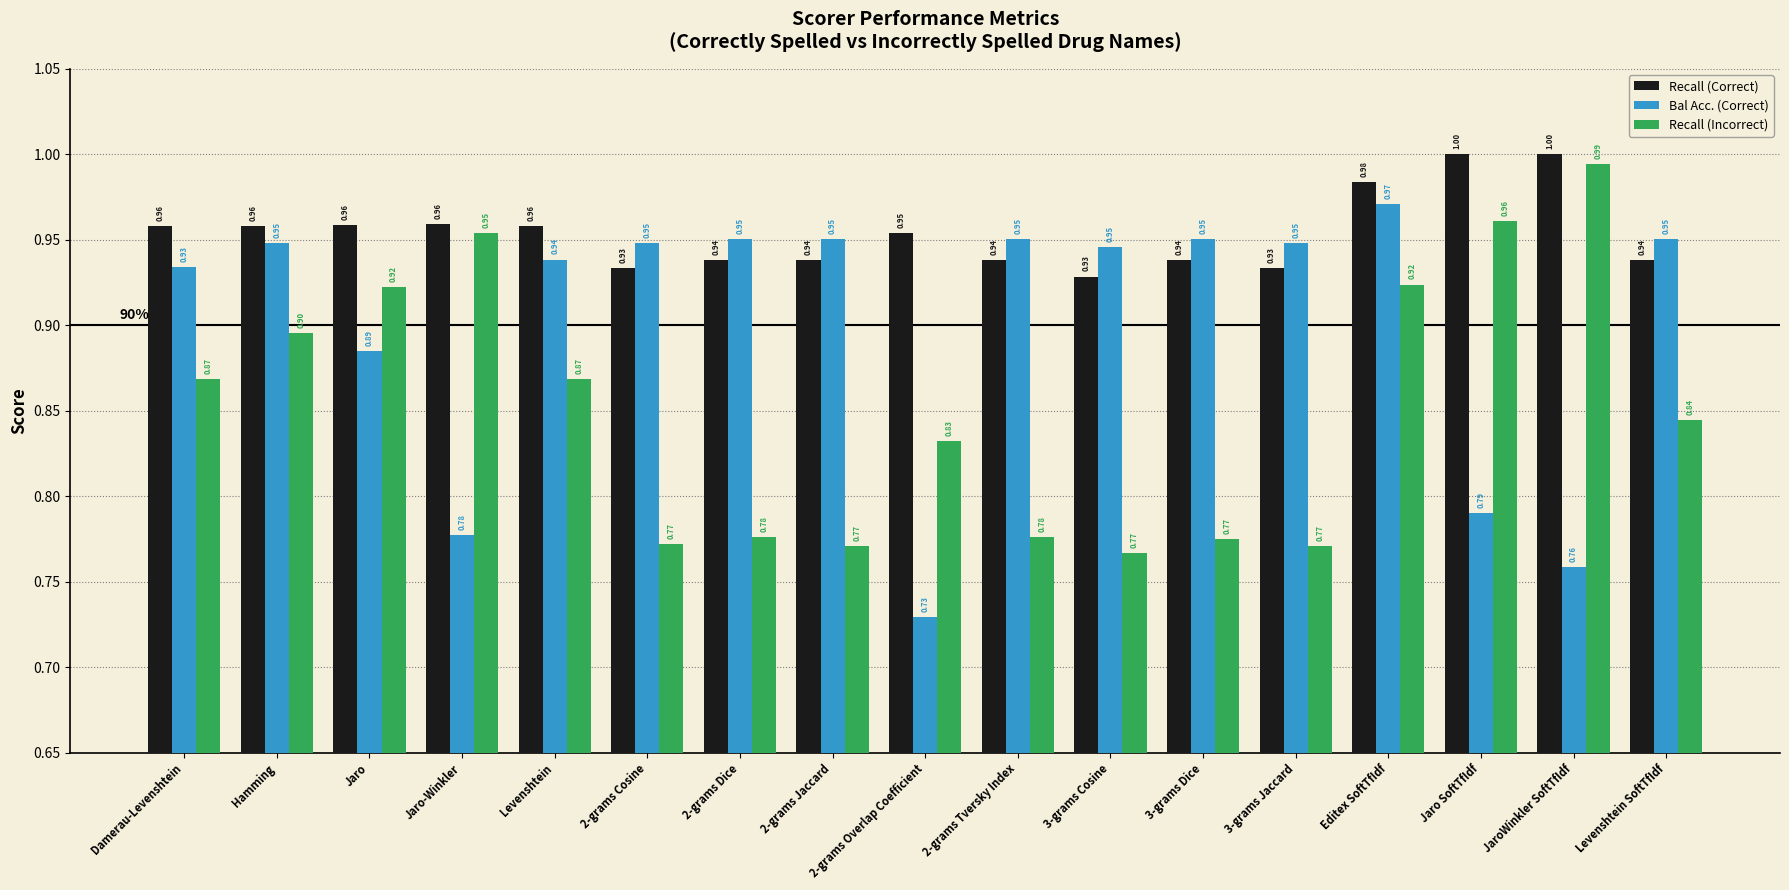

What is the label of the 9th bar from the left?

2-grams Overlap Coefficient